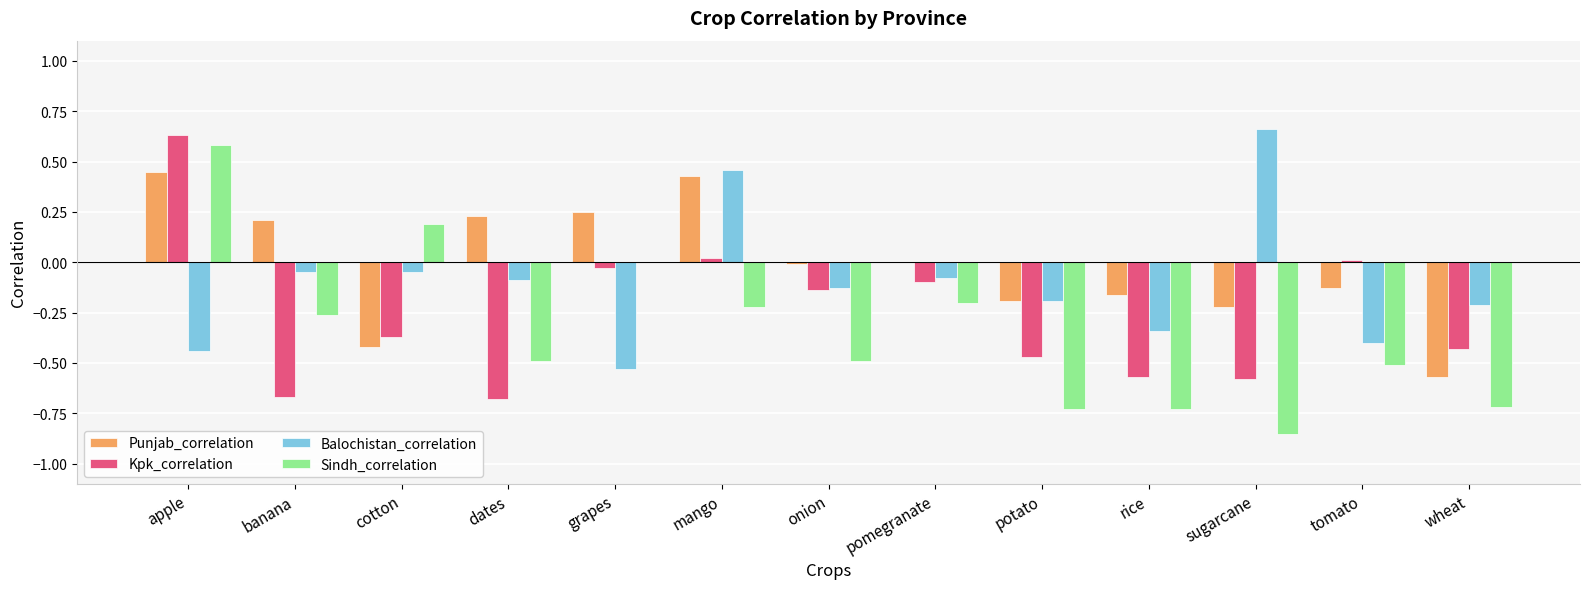

The Balochistan_correlation series shows -0.2 at wheat. True or false?

True